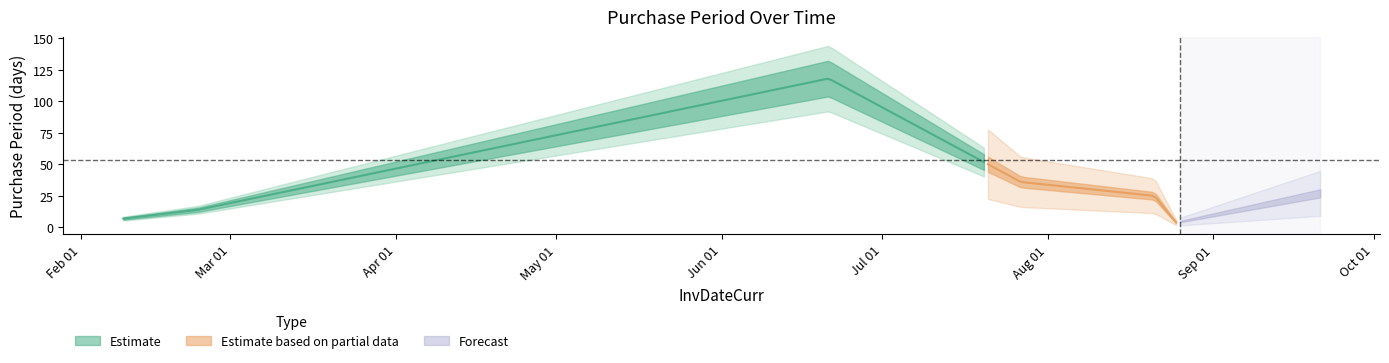

What is the label of the 1st point from the right?

2017-09-21